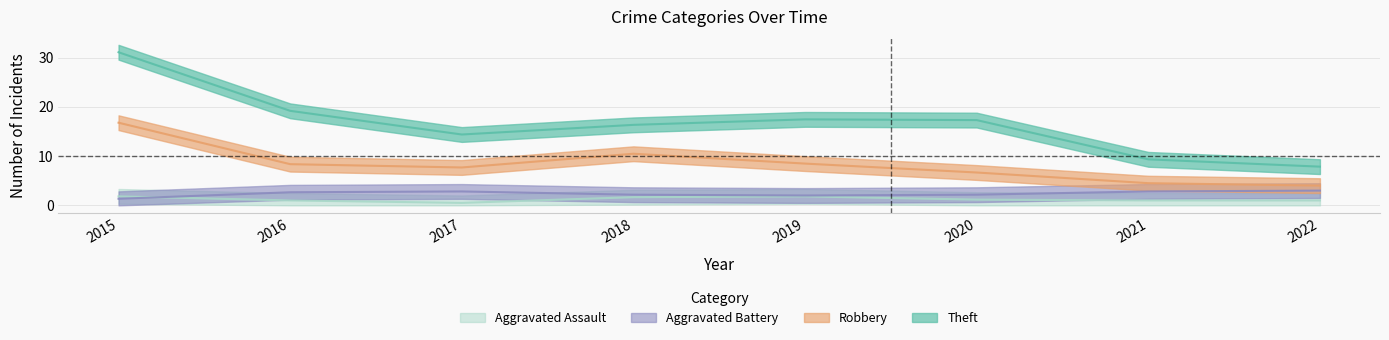

True or false: Theft and Aggravated Battery intersect in this chart.

False